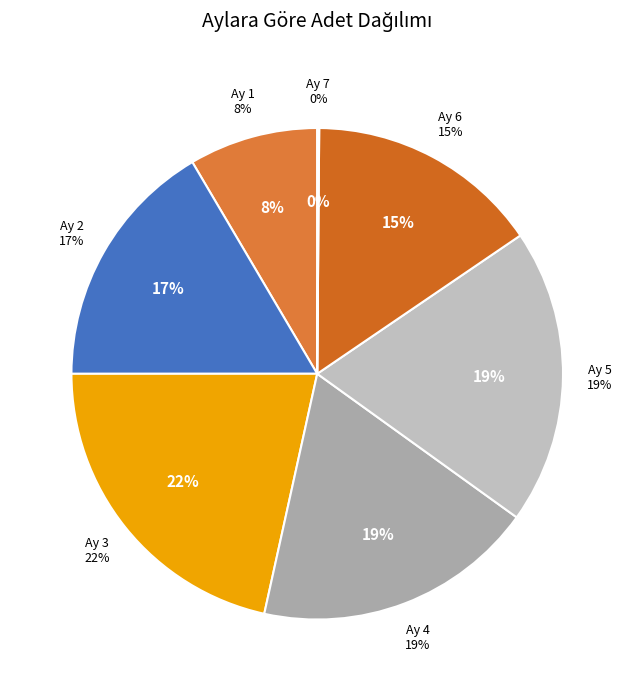

What percentage is the 3 slice, to the nearest percent?

22%